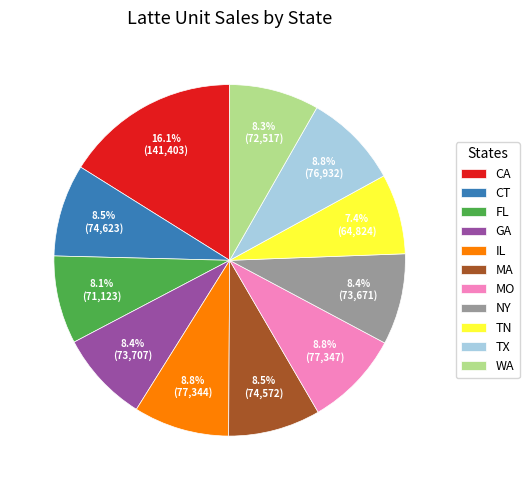

Do FL and MO together represent more than half of the pie?

No